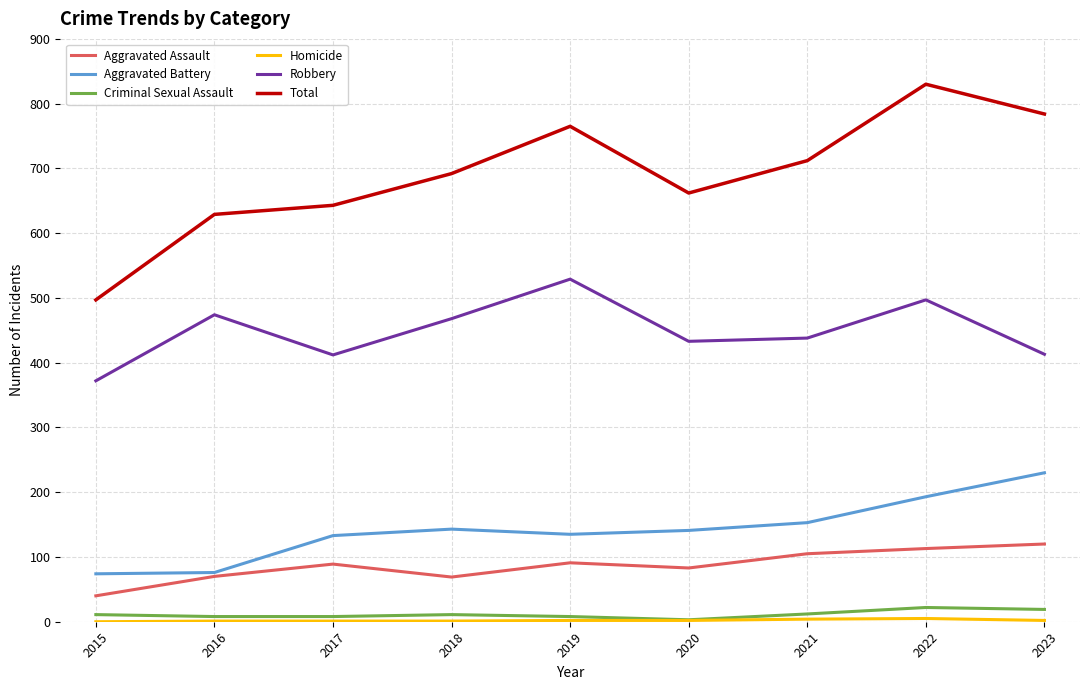

True or false: Total has a value of 712 at 2021.

True